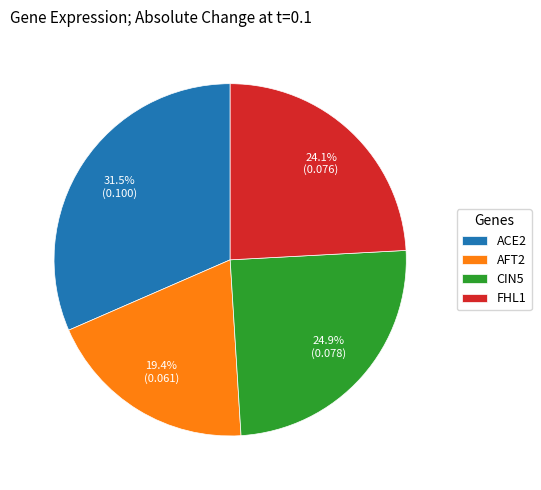

How many segments does this pie chart have?

4